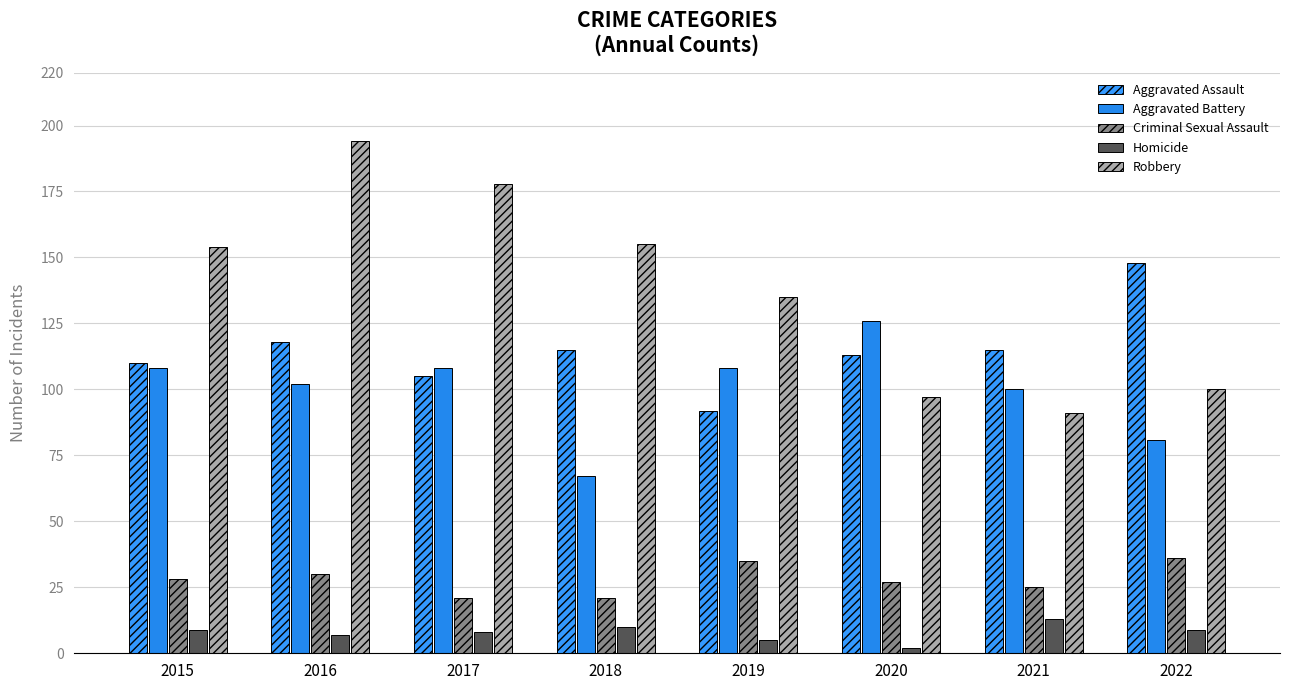

Where is Aggravated Assault nearest to the value 120?

2016